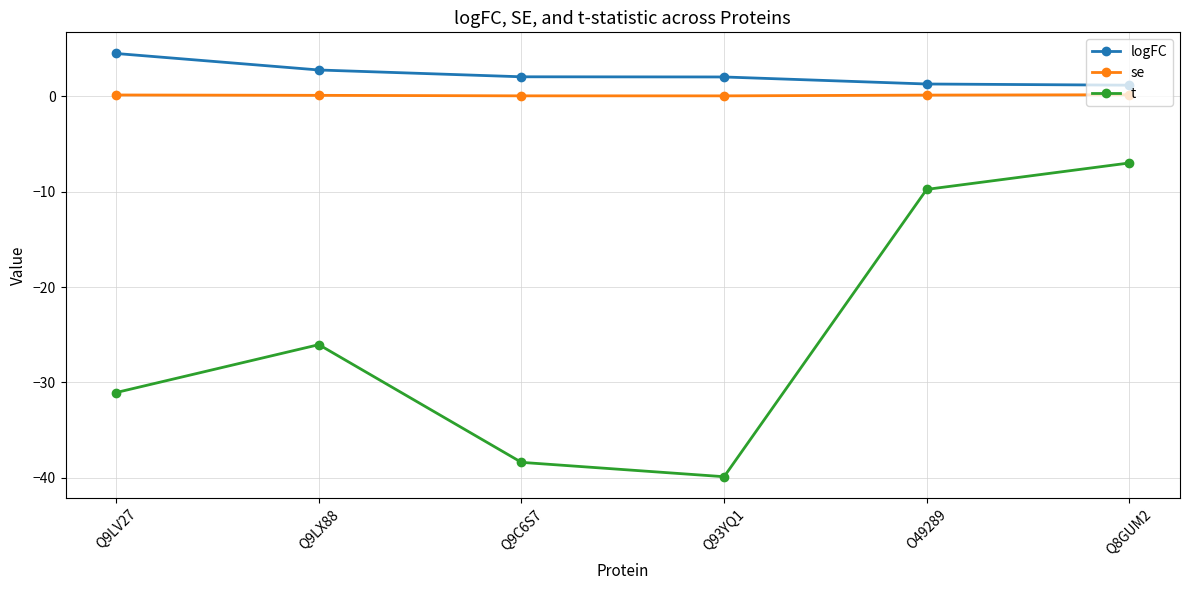

How many interior local peaks does the t series have?

1